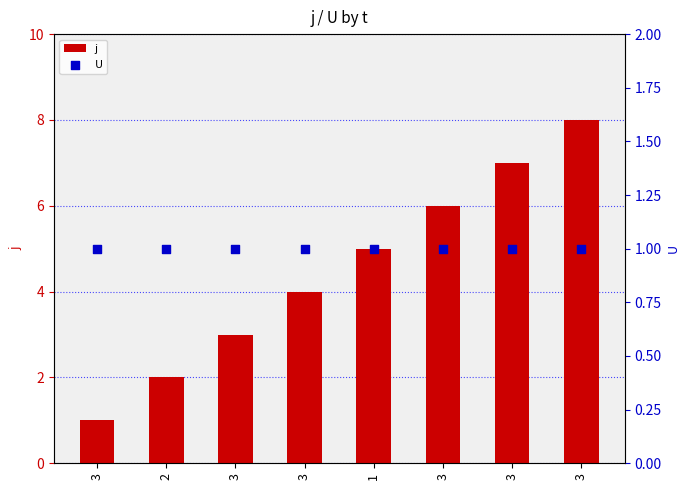

Which series contains the lowest Y value?

j